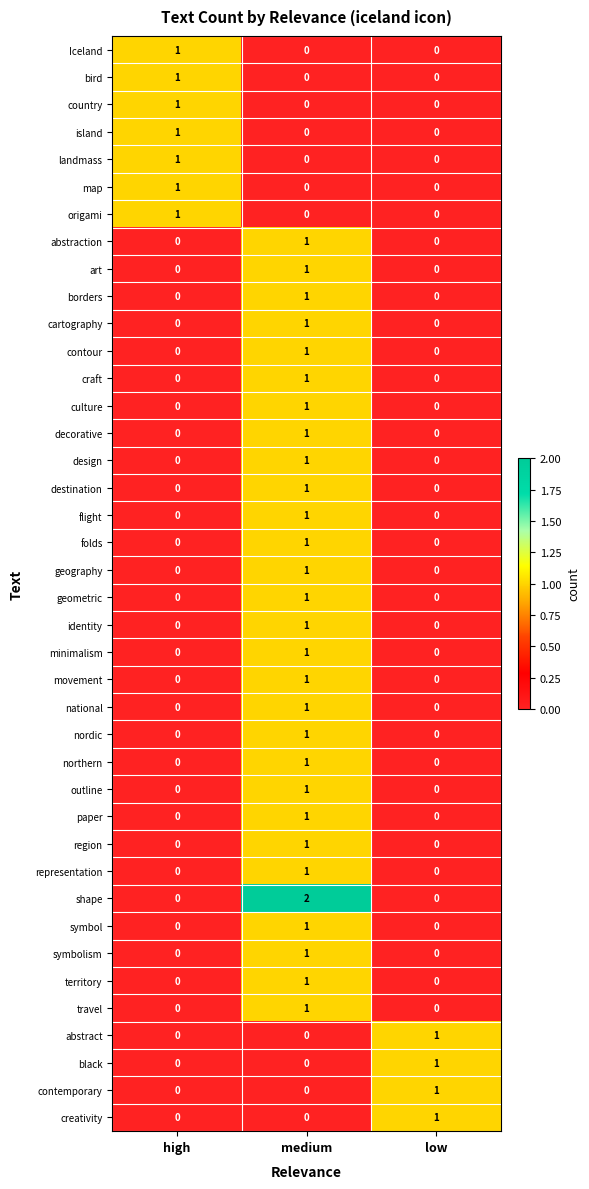

Which series has the largest total across all categories?

shape